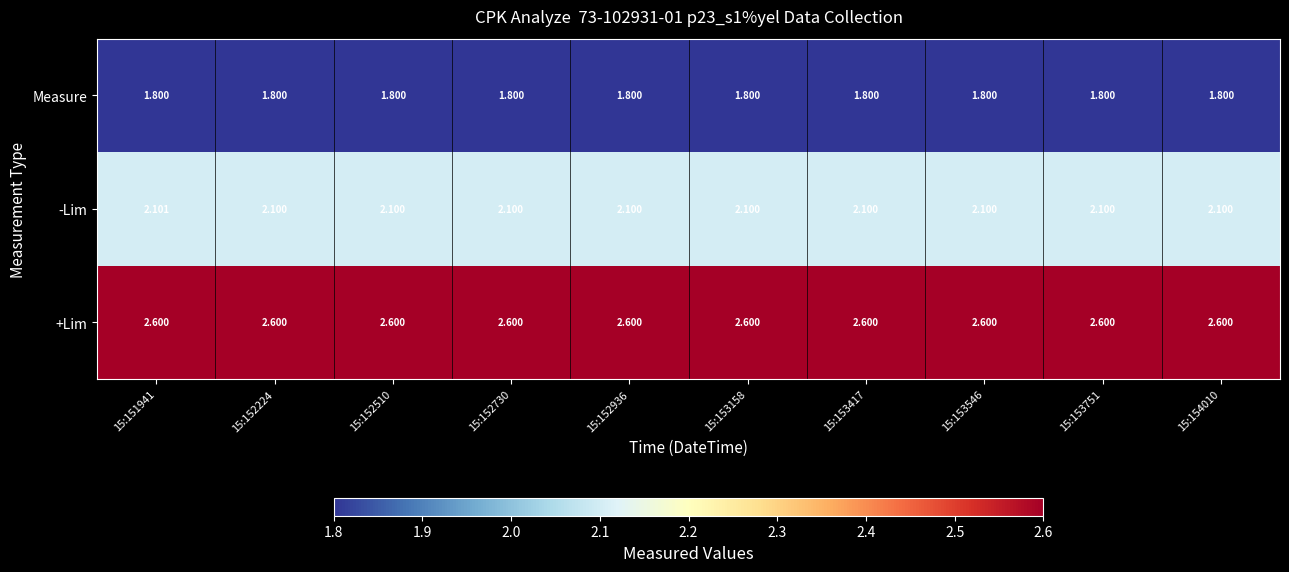

Rank the series by their average value, from lowest to highest.

Measure, -Lim, +Lim